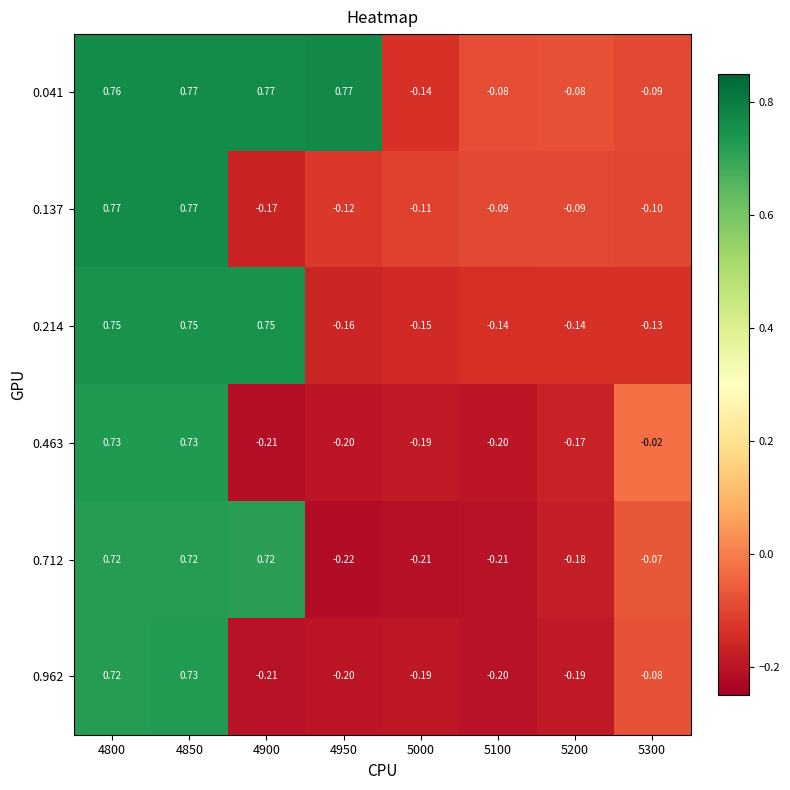

Is the value of 0.214 at 5300 greater than the value of 0.962 at 5000?

Yes